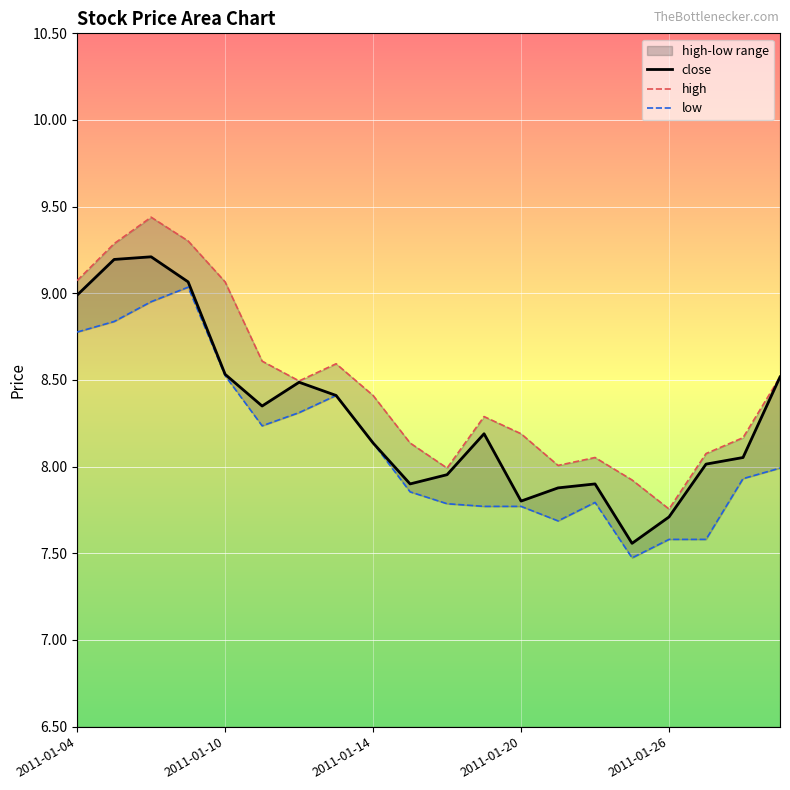

Read the high value at 6.

8.5